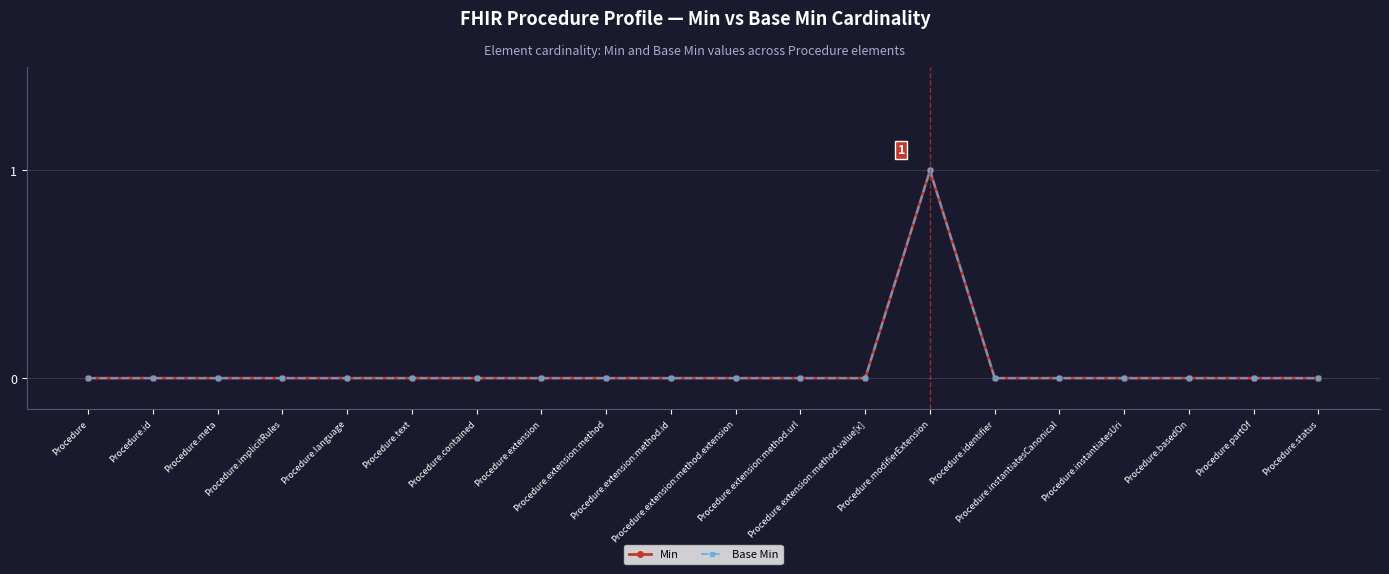

What is the highest value of the Min series?

1